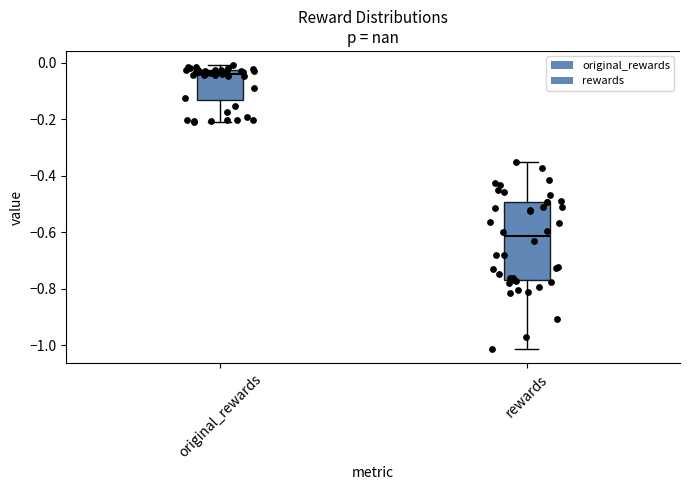

Reading left to right, transcribe this box plot: for each box, give where its median line is, the range the box spans, and where its two whiskers end, as read against the y-axis. The values are not printed on the chart, so give them approximately, as read against the axis.

original_rewards: median -0.04, box -0.14 to -0.02, whiskers -0.20 to 0.00
rewards: median -0.62, box -0.78 to -0.50, whiskers -1.02 to -0.36